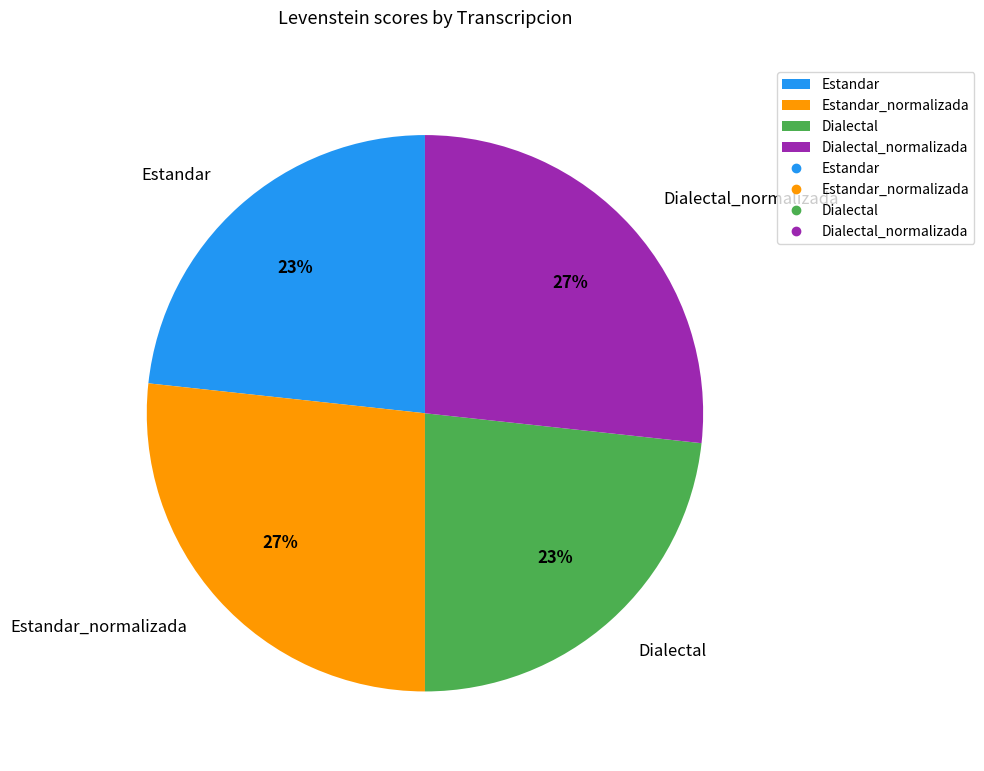

How many segments does this pie chart have?

4